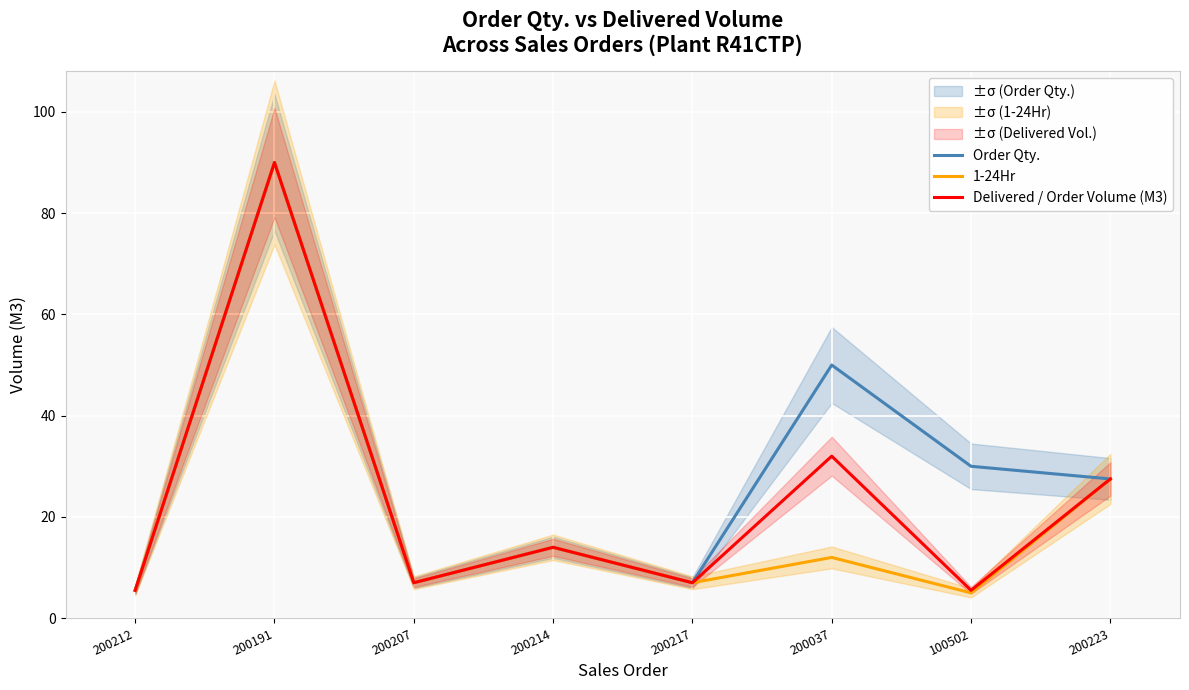

Where is 1-24Hr nearest to the value 47?

200223